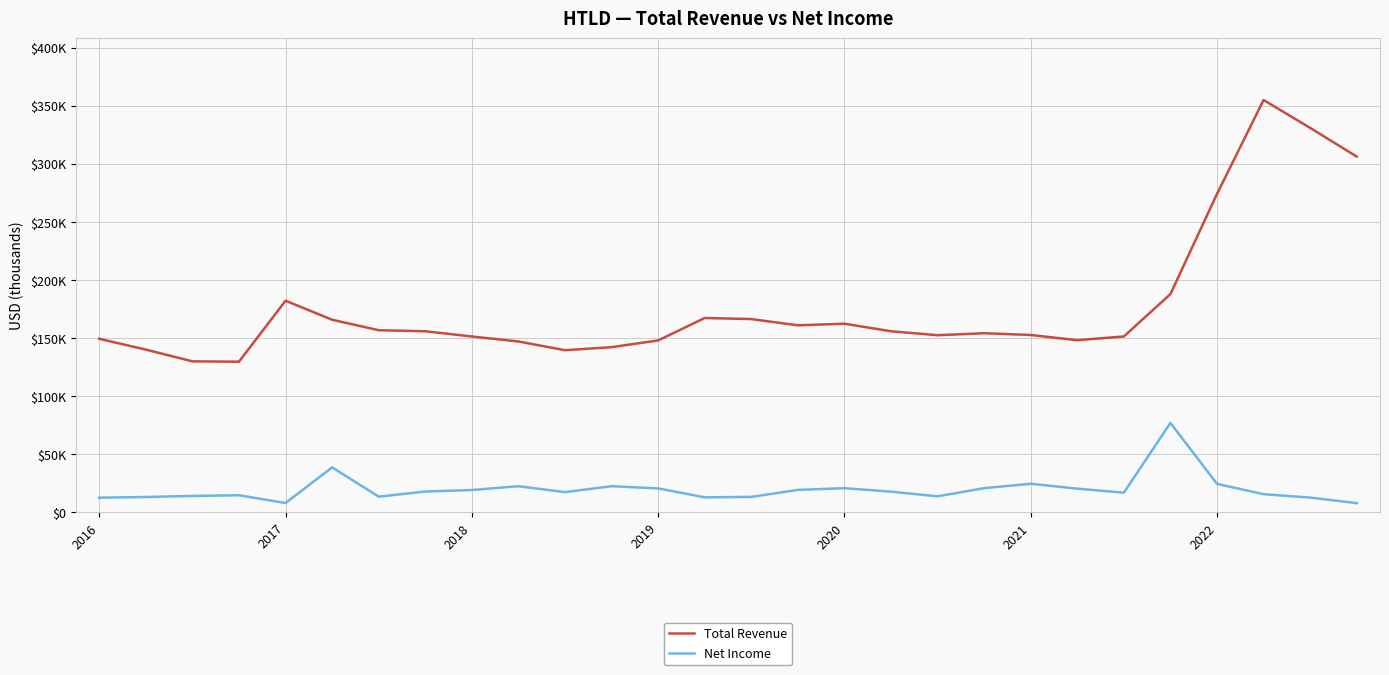

True or false: Net Income and Total Revenue cross at least once.

False